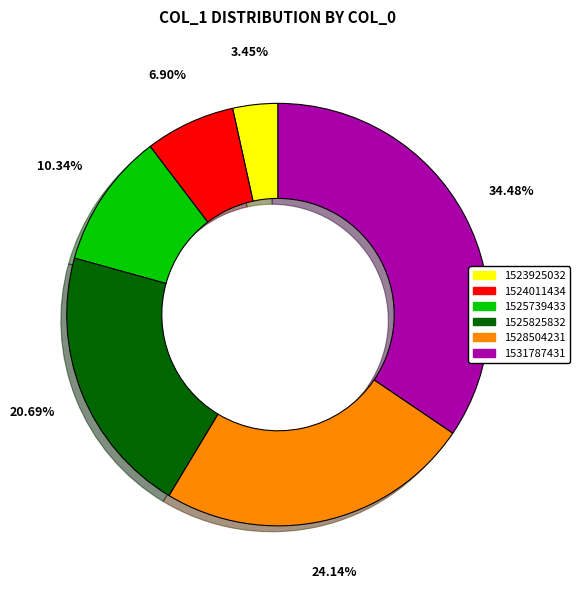

Does any single category account for the majority?

No